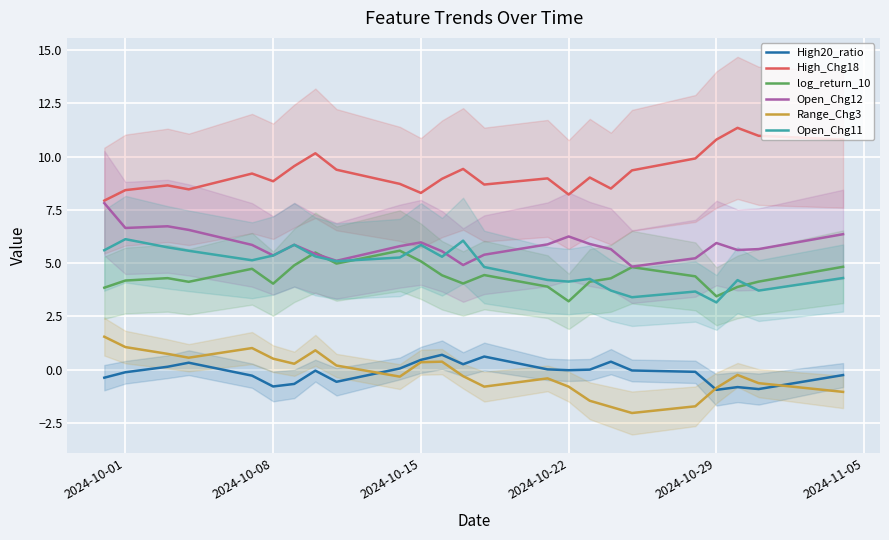

What is the average value of the High_Chg18 series?

9.3